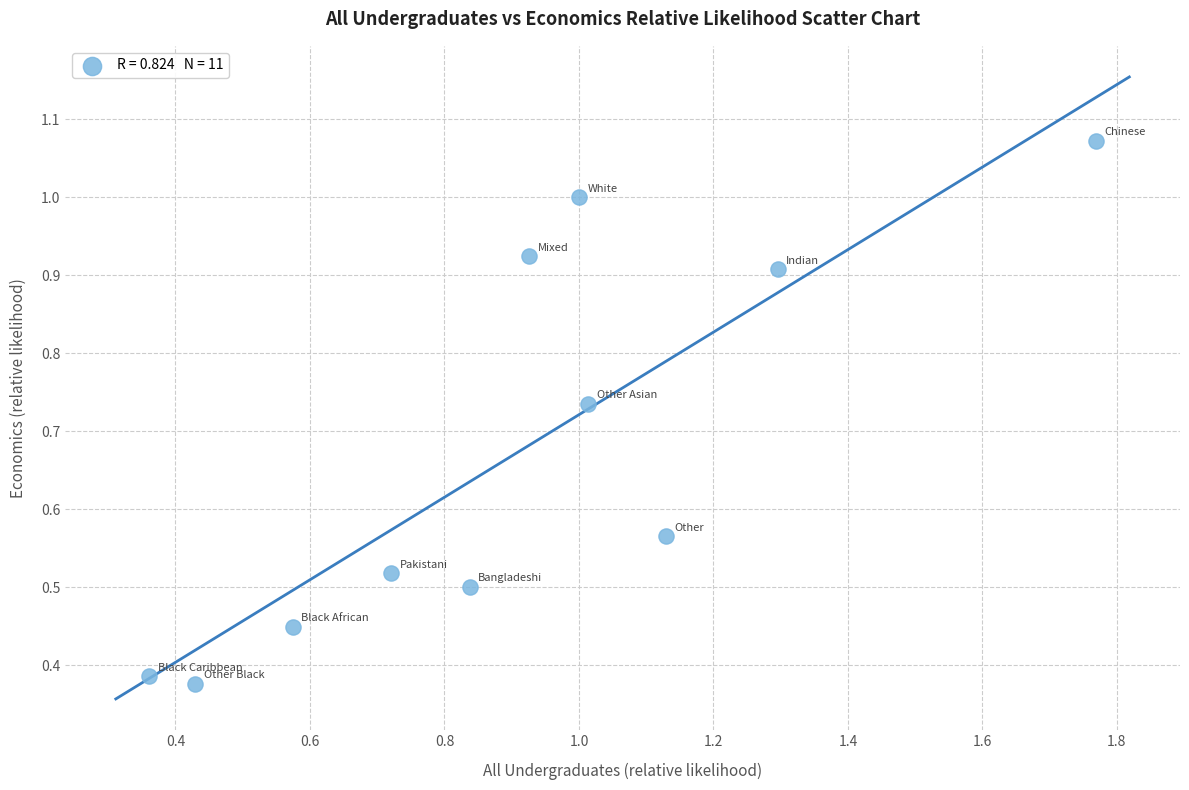

What is the range of X values (max minus min)?

1.4